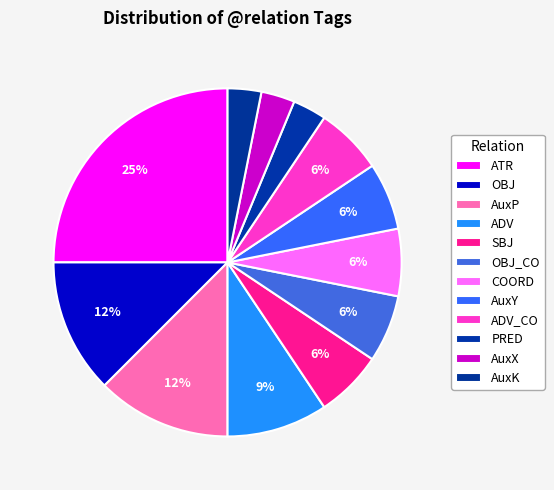

How many slices are in this pie chart?

12